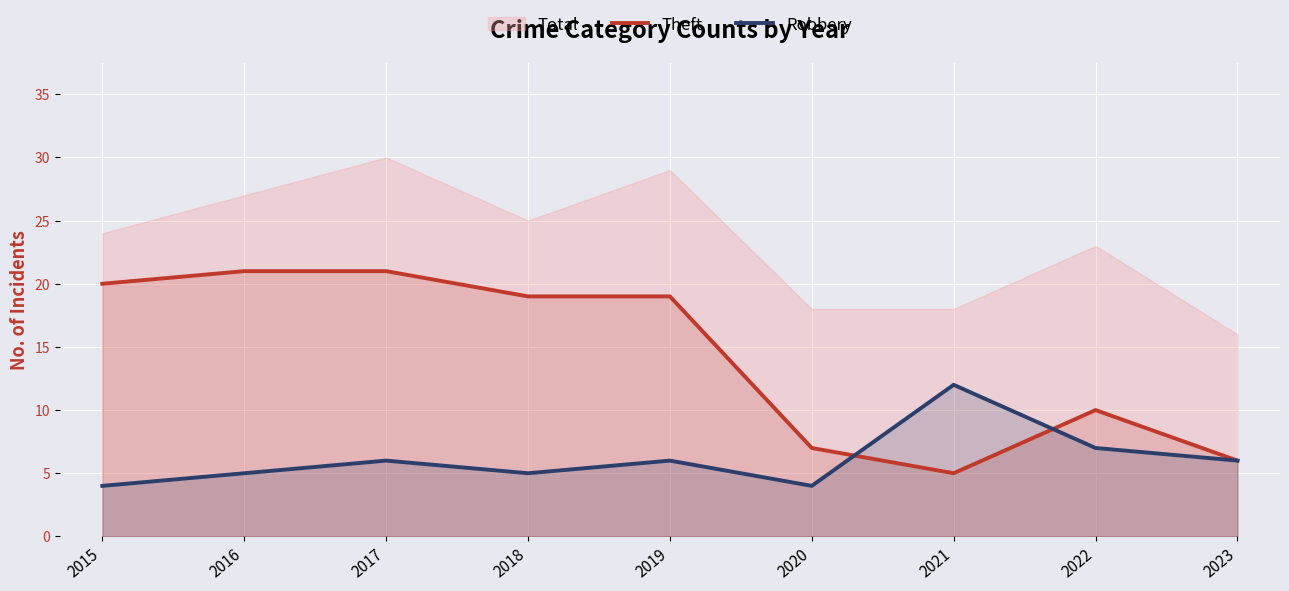

What is the value of the Robbery point at the 2nd from the left?

5